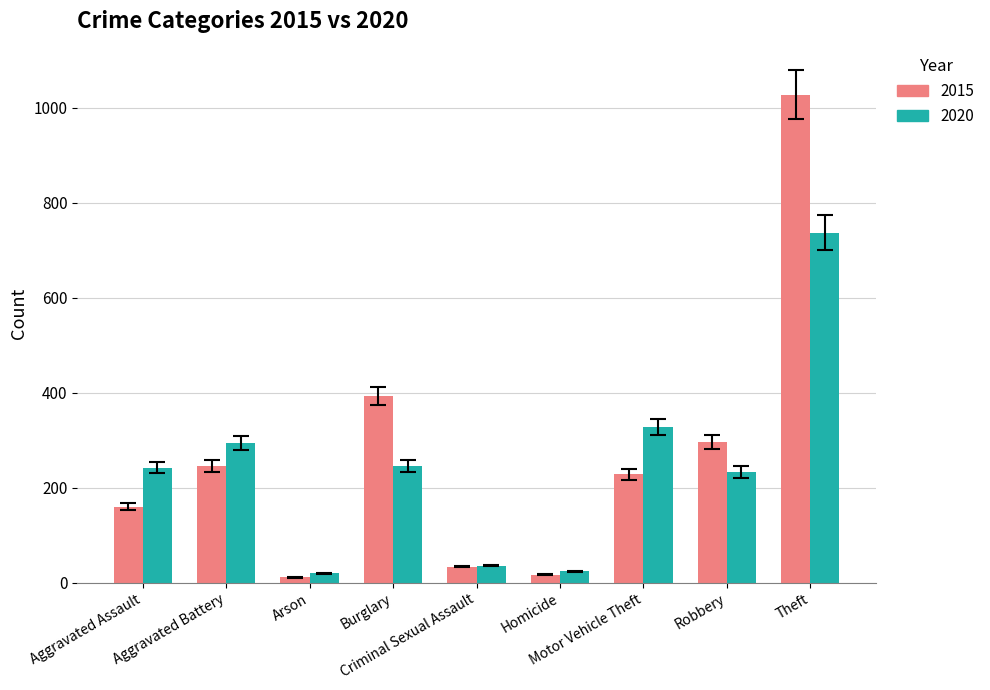

How many groups of bars are there?

9